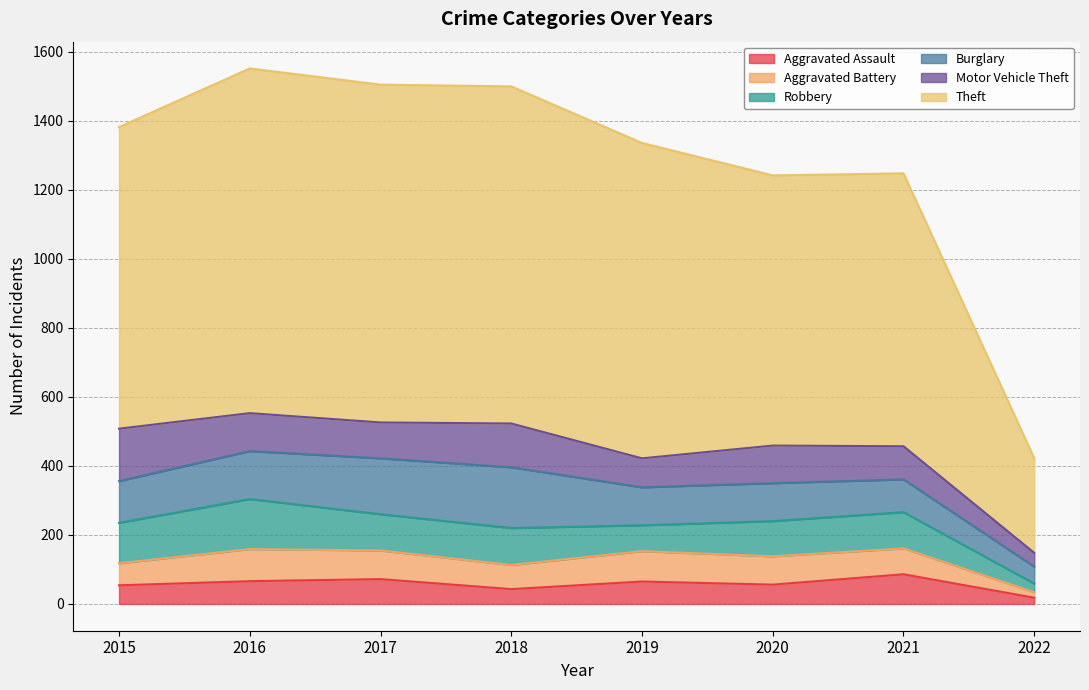

Is it true that Aggravated Battery equals 117 at 2017?

False